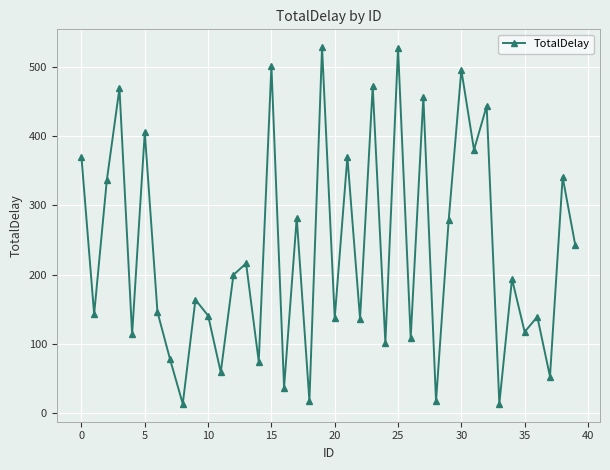

What is the minimum value shown in the chart?

13.0